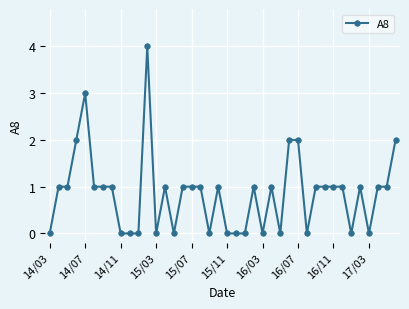

What is the sum of all values?

34